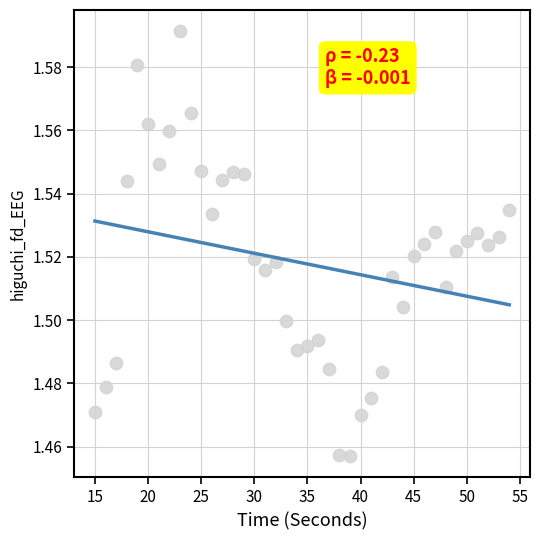

What is the range of X values (max minus min)?

39.0